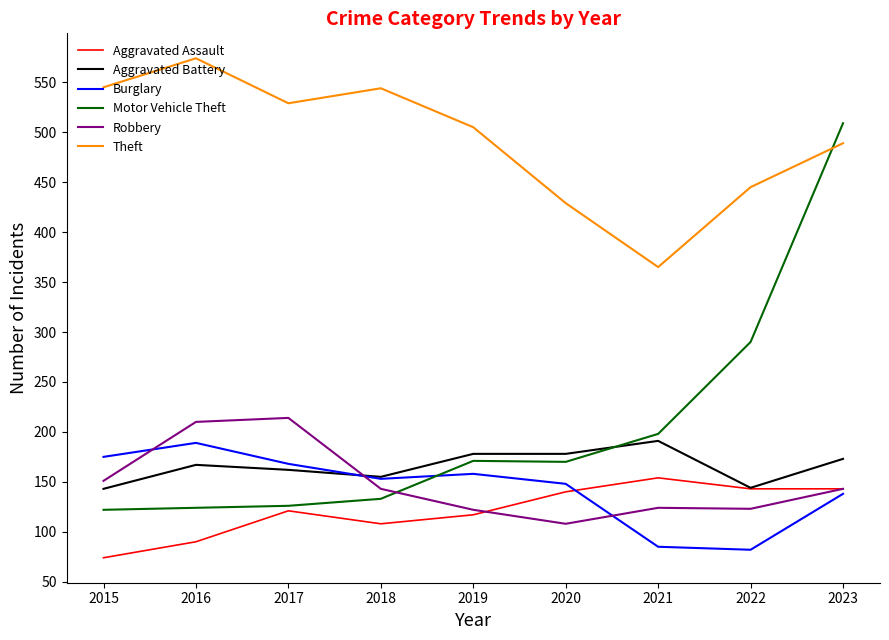

At 2015, list the series in order from largest to smallest.

Theft, Burglary, Robbery, Aggravated Battery, Motor Vehicle Theft, Aggravated Assault